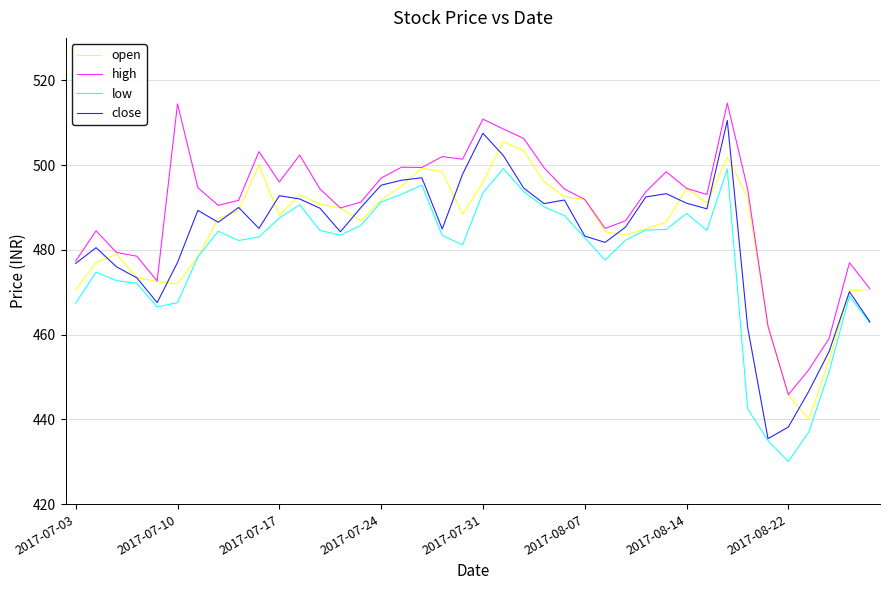

True or false: high and low cross at least once.

False